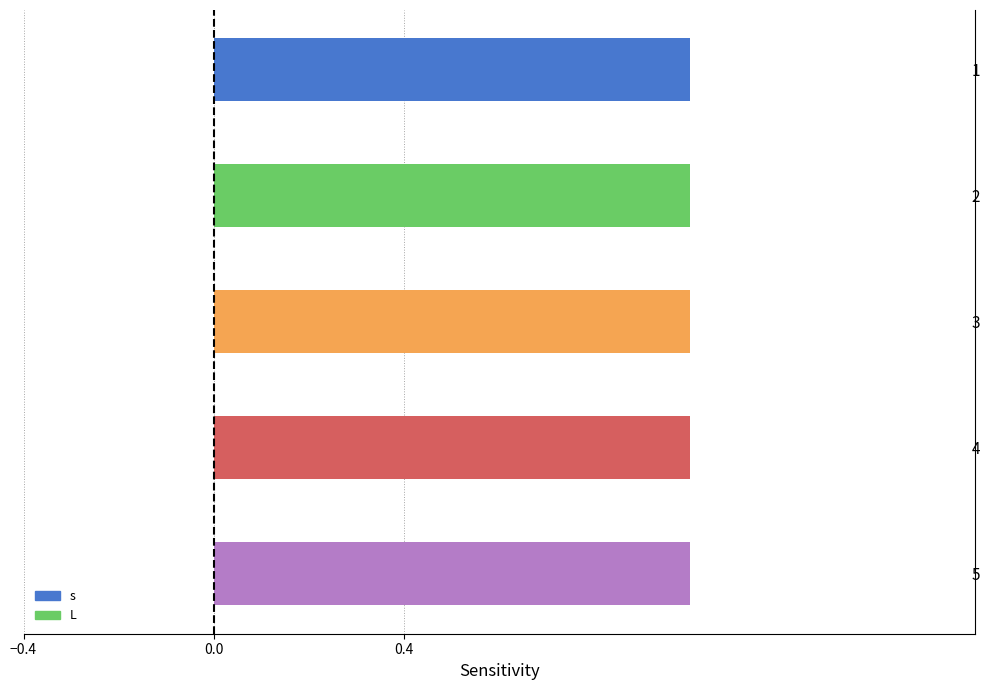

Is it true that s equals 1 at 4?

True